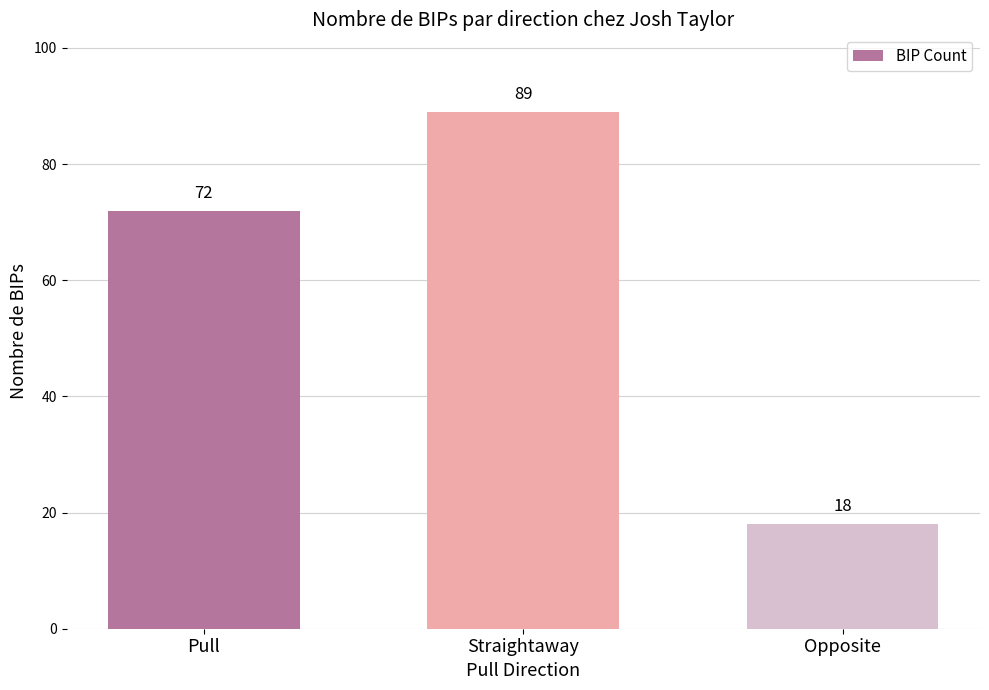

True or false: the data shows 89 at Straightaway.

True